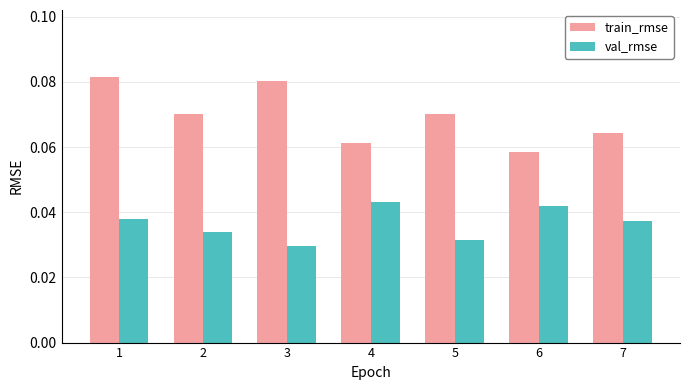

How many train_rmse values are between 0 and 1?

7